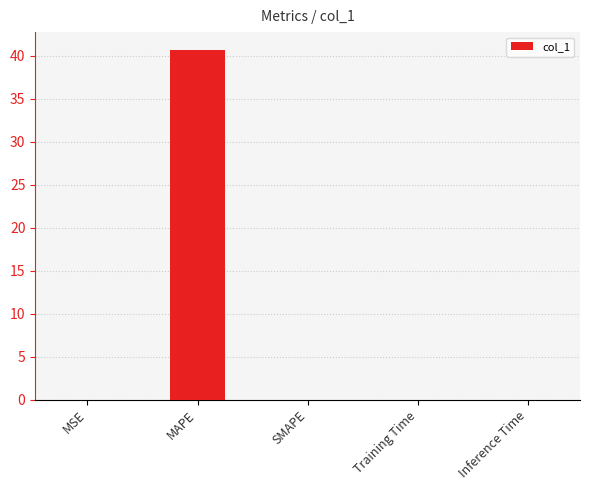

What is the sum of all values?

40.7